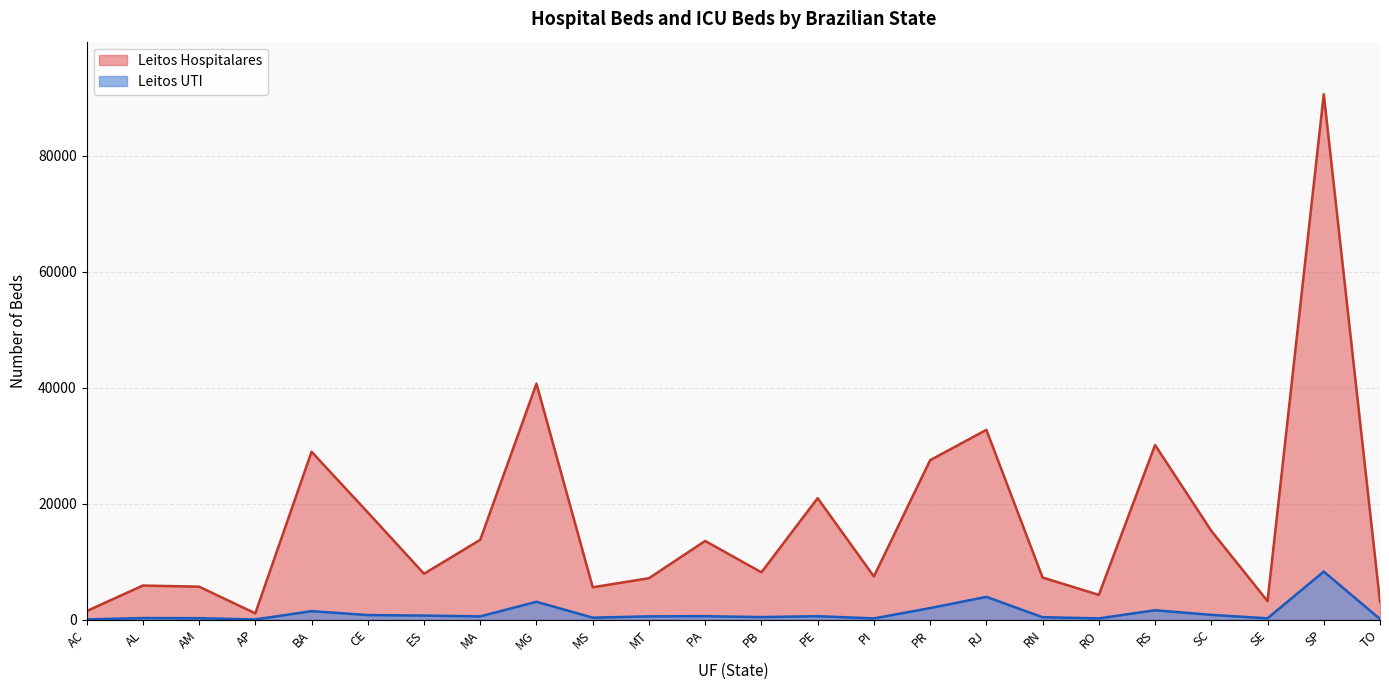

What is the label of the 6th point from the left?

CE